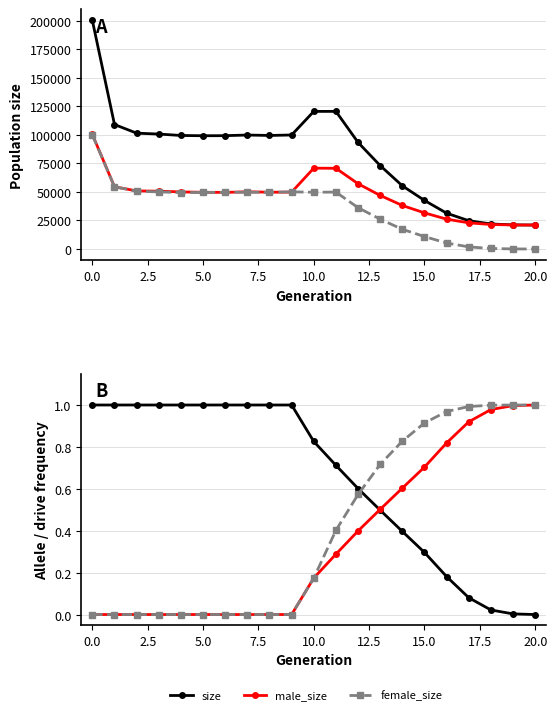

Is the value of rate_has_drive at 18 greater than the value of male_size at 15?

No